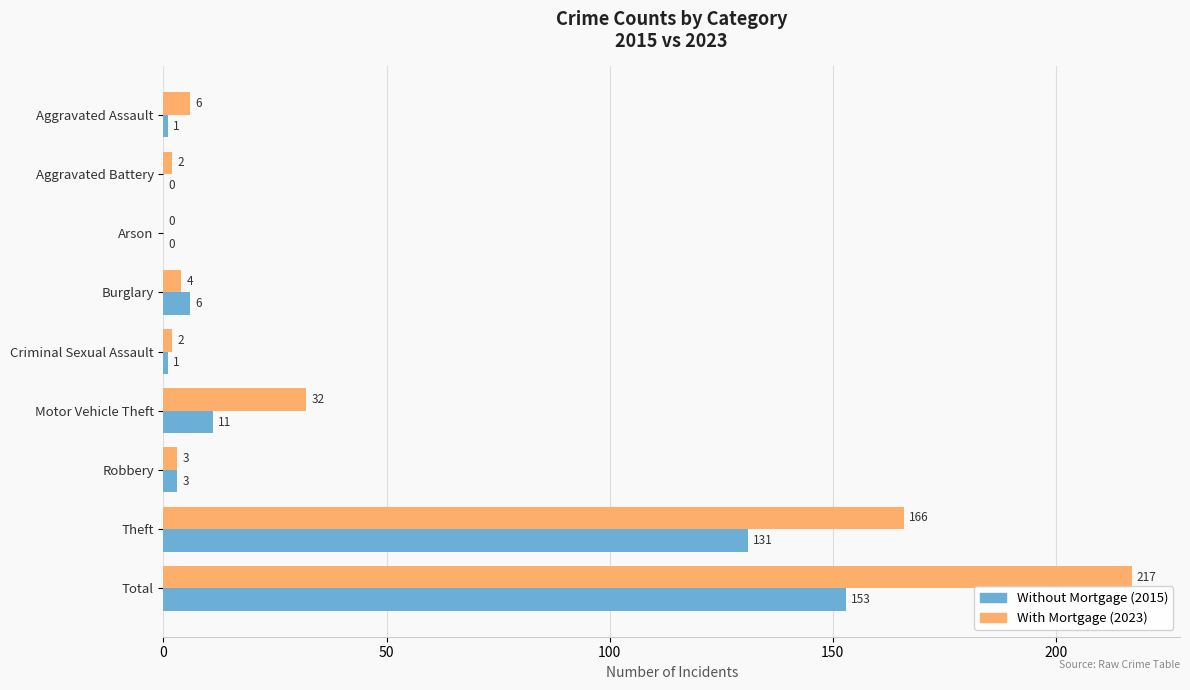

What is the average value of the With Mortgage (2023) series?

48